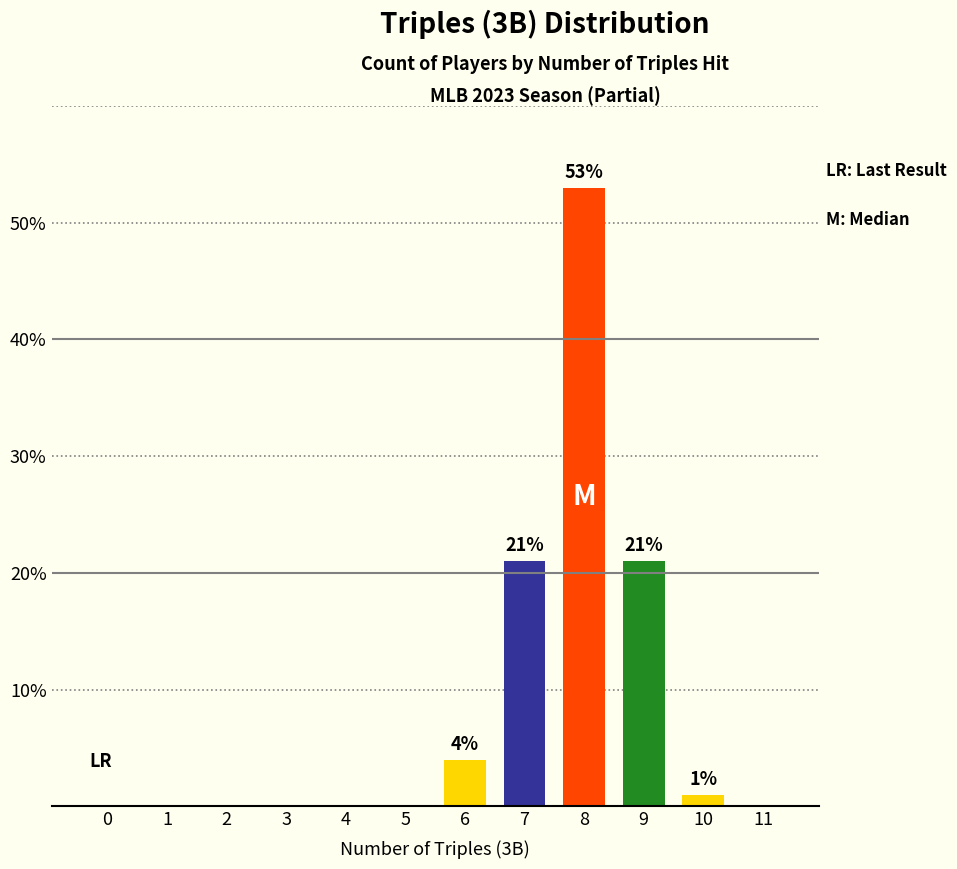

Reading left to right, what are all the values shown in this chart?

0=0	1=0	2=0	3=0	4=0	5=0	6=4	7=21	8=53	9=21	10=1	11=0